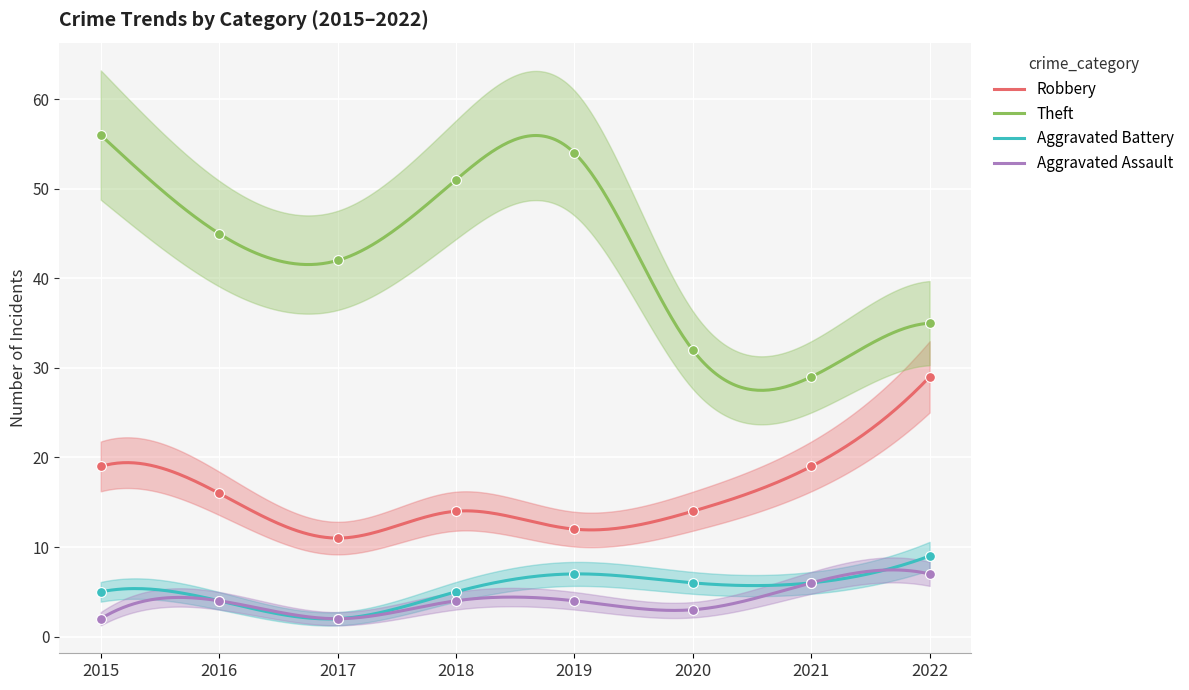

Which series reaches the minimum Y coordinate?

Aggravated Battery